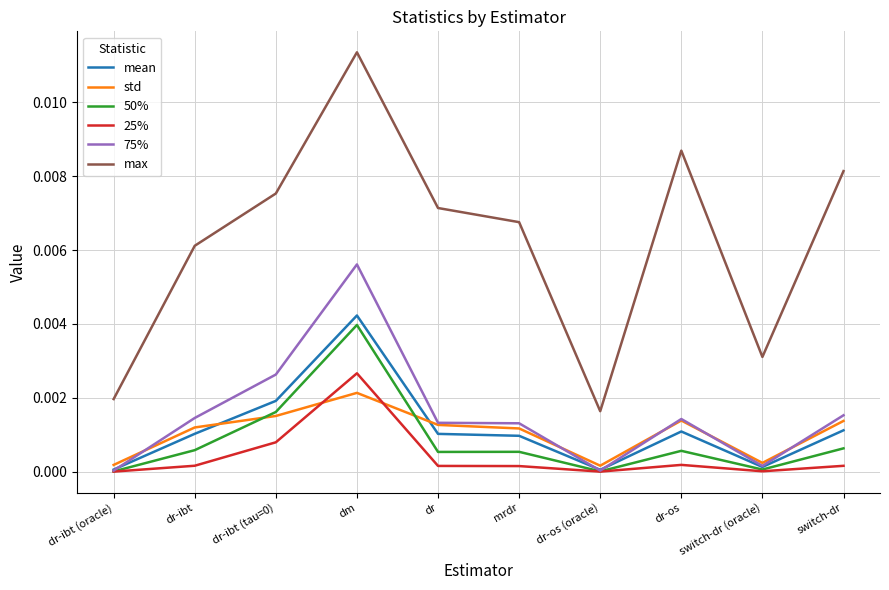

True or false: max and mean intersect in this chart.

False